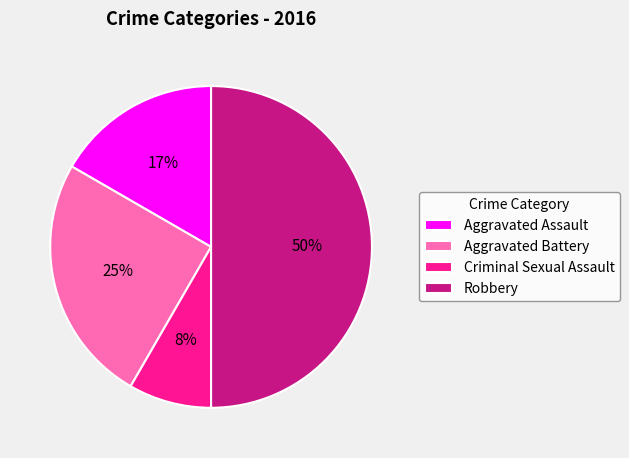

How many slices are in this pie chart?

4